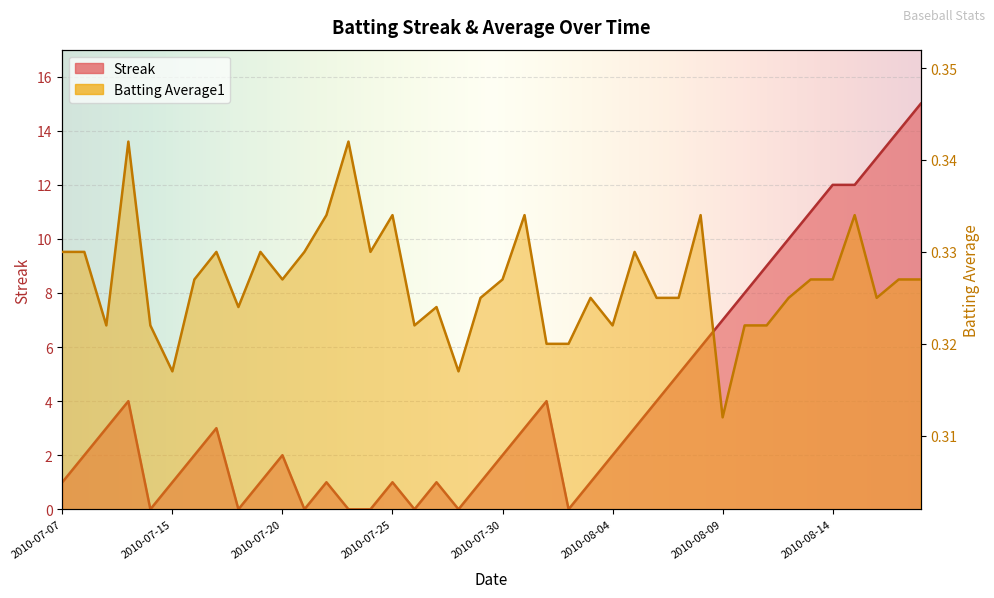

After their last crossing, which series has the higher values: Streak or Batting Average1?

Streak